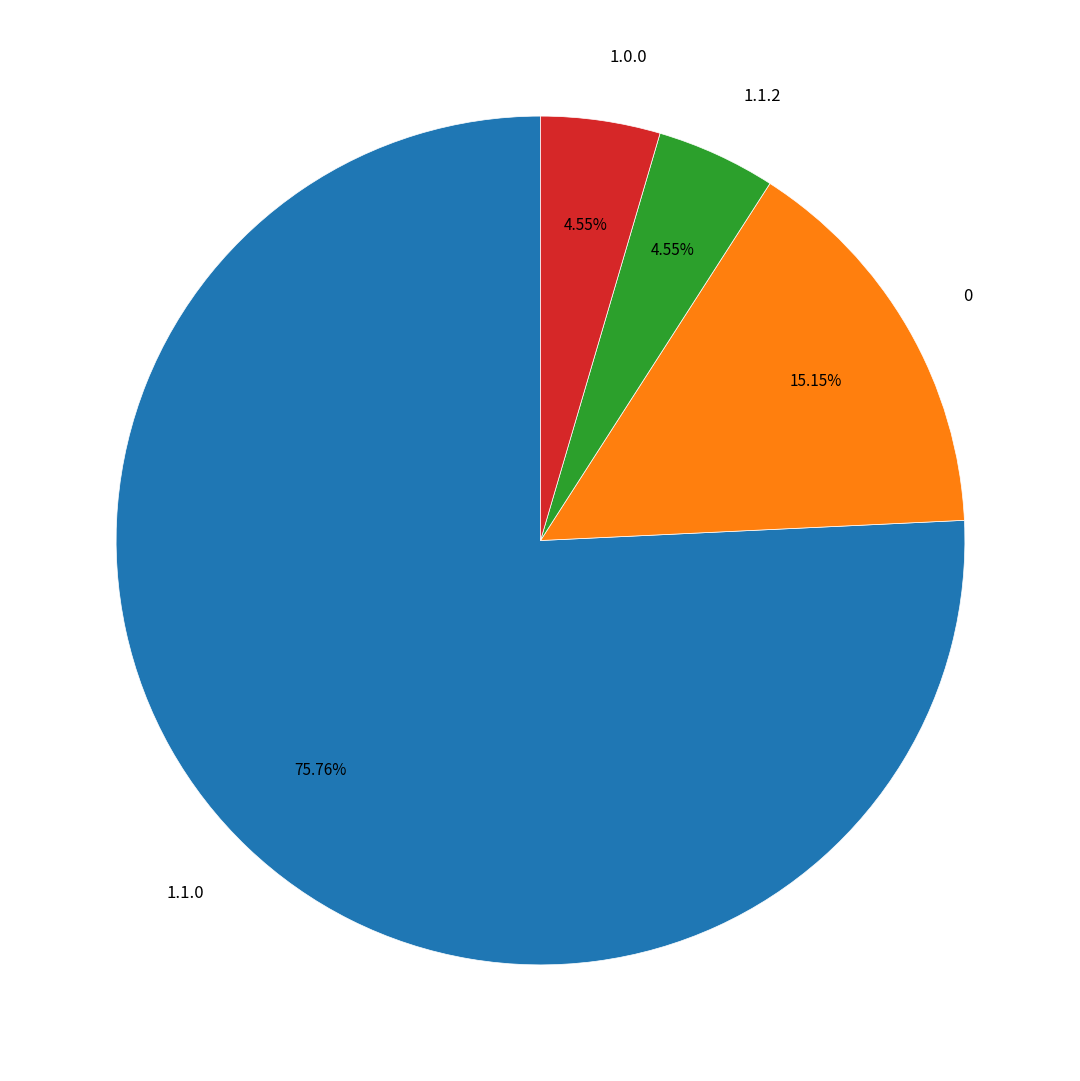

To the nearest percent, what portion does 1.0.0 represent?

5%